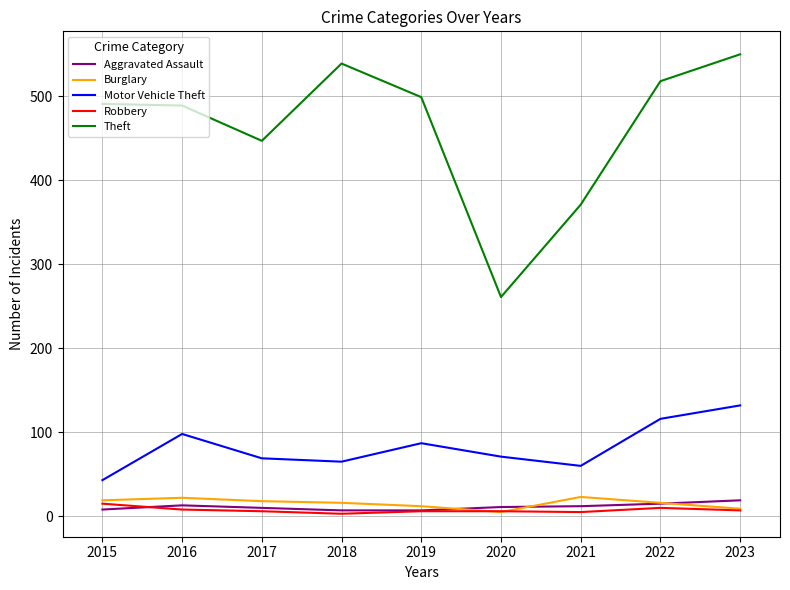

What is the difference between the maximum and minimum values in the Theft series?

289